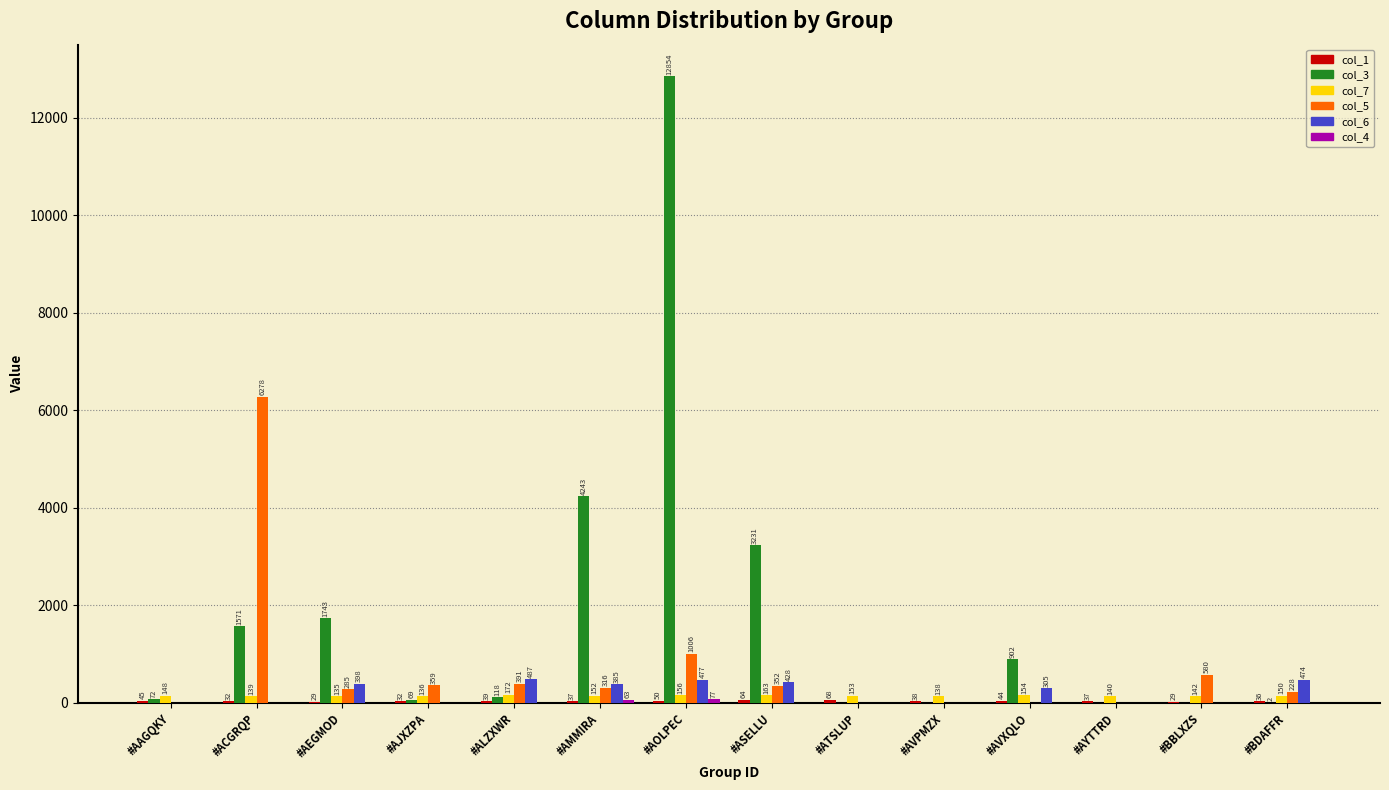

Which series changed the most between #ACGRQP and #BBLXZS?

col_5